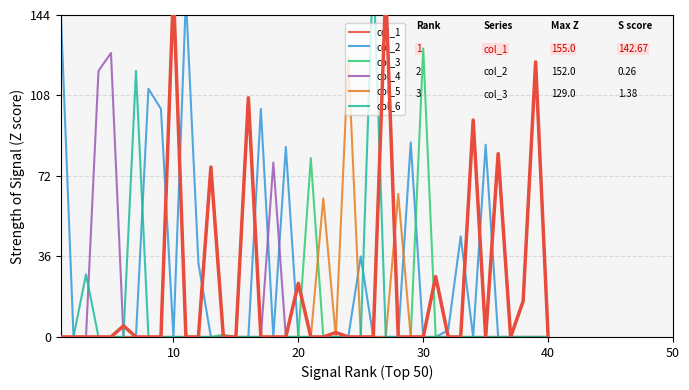

Between 30 and 29, which series saw the biggest shift?

col_3